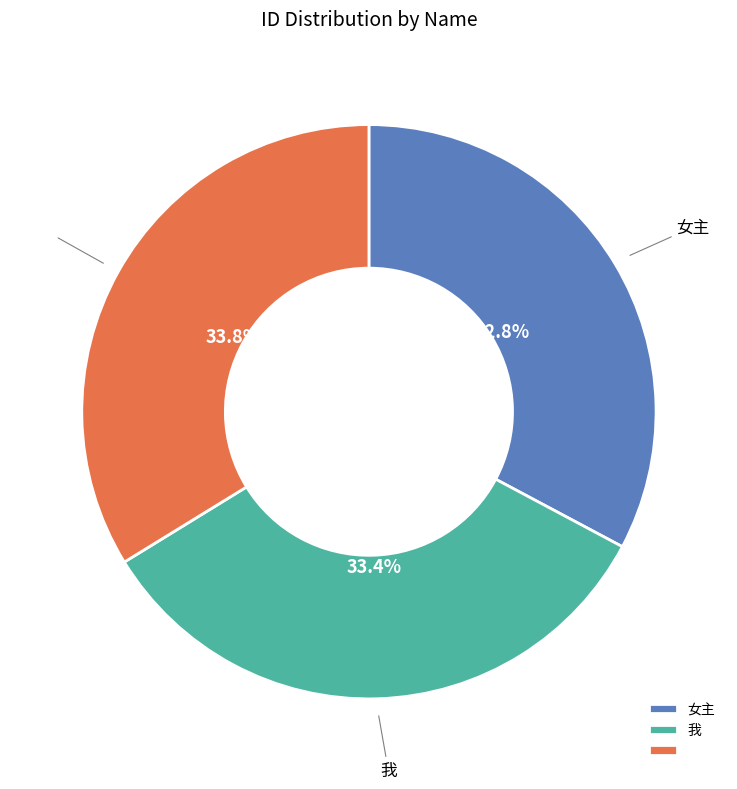

How many segments does this pie chart have?

3